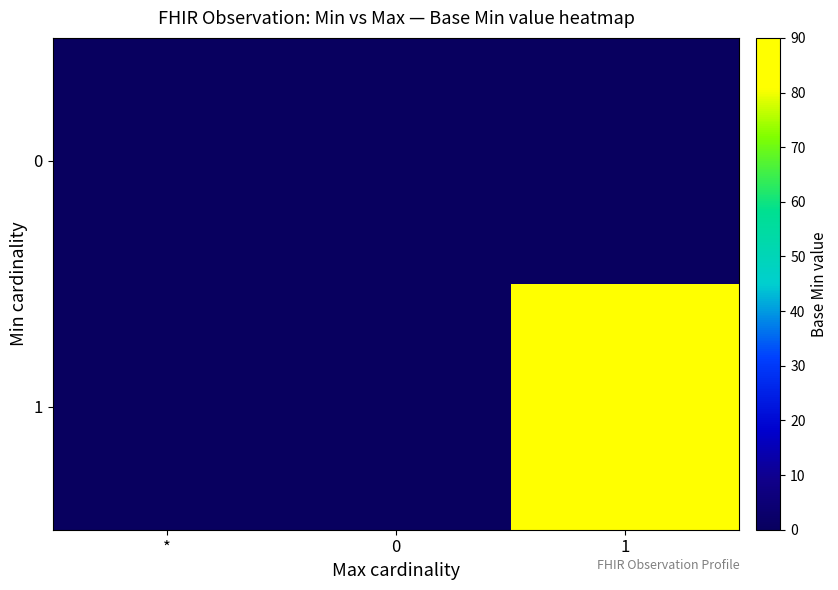

Rank the series by their average value, from highest to lowest.

1, 0